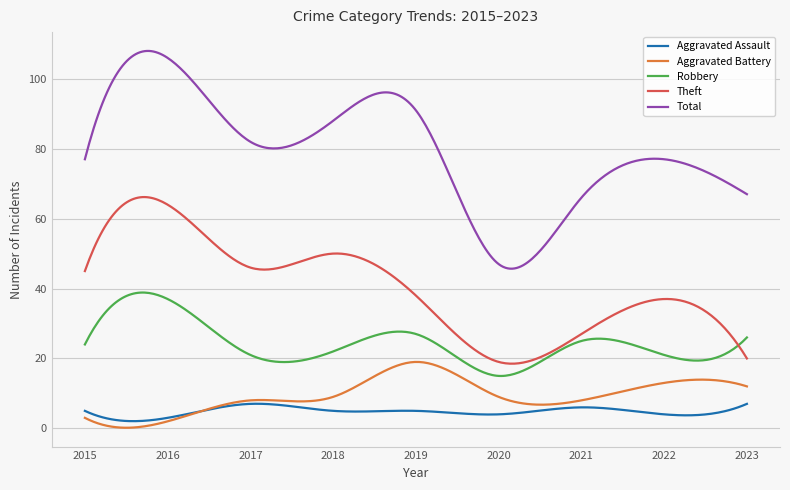

Which series has the largest range (max minus min)?

Total